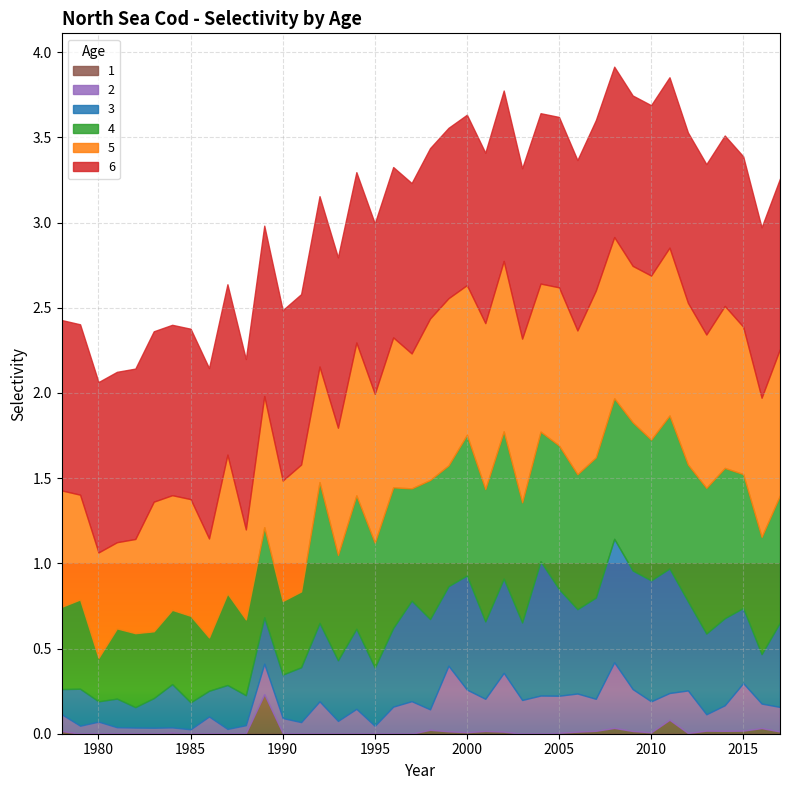

In 3, how many points are higher than both neighbors (excluding endpoints)?

14